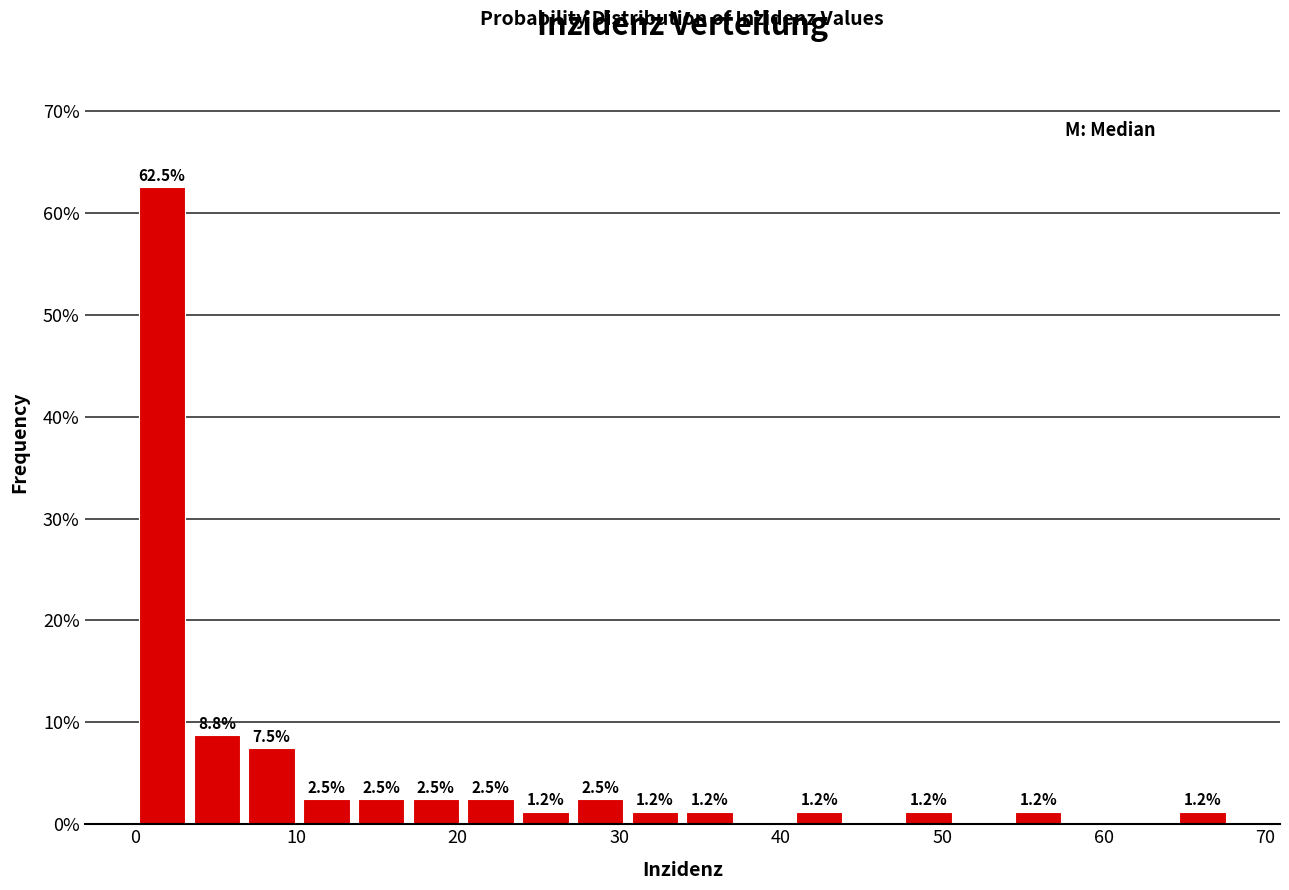

Around what value on the x-axis is the tallest bar? Give the approximate position of its centre, as read against the axis.

2